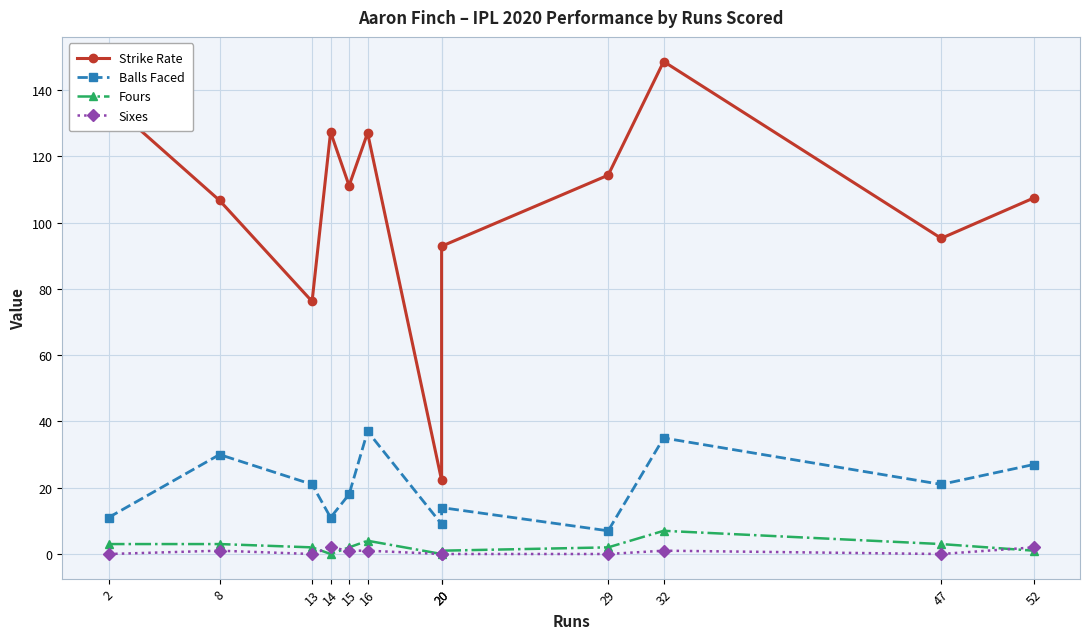

True or false: Balls Faced and Fours intersect in this chart.

False